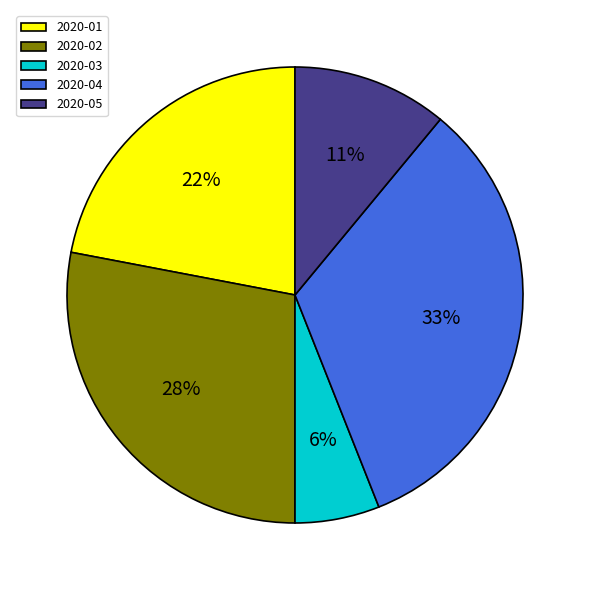

To the nearest percent, what is the difference between the 2020-04 and 2020-05 slice percentages?

22%